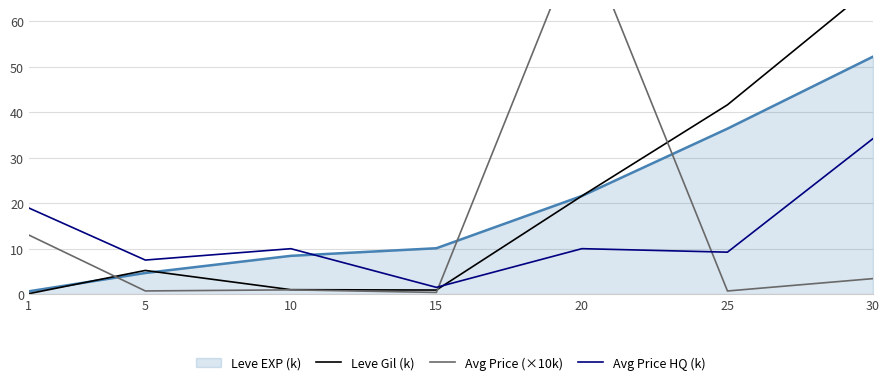

At how many categories does at least one series exceed 39?

3